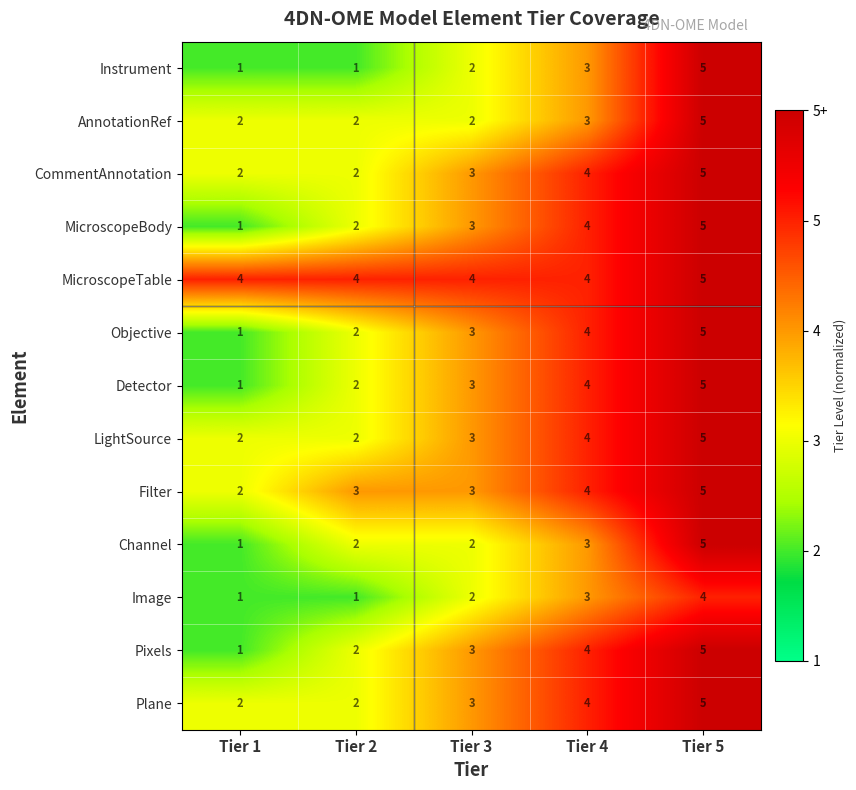

Count the MicroscopeBody values in the range 2 to 4.

3